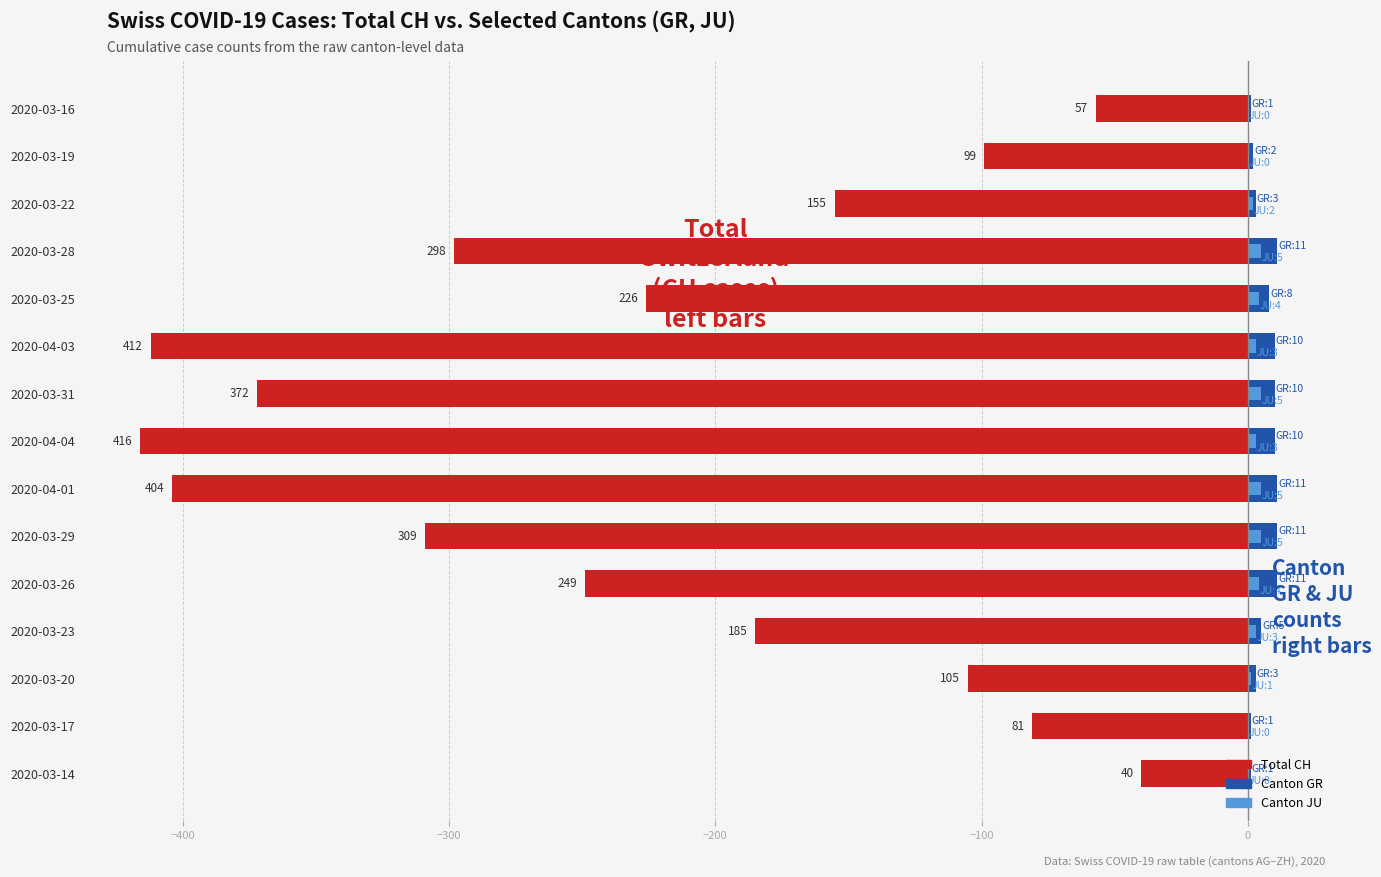

How many bars are there in each group?

3